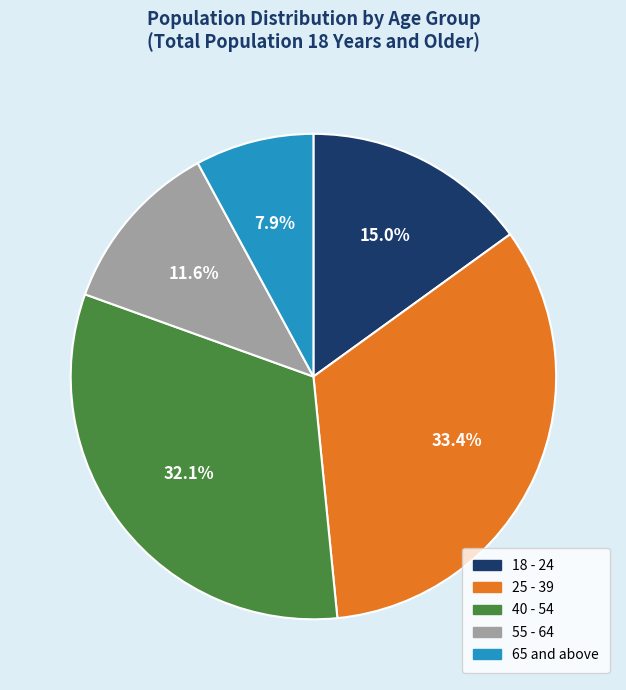

Does any single category account for the majority?

No